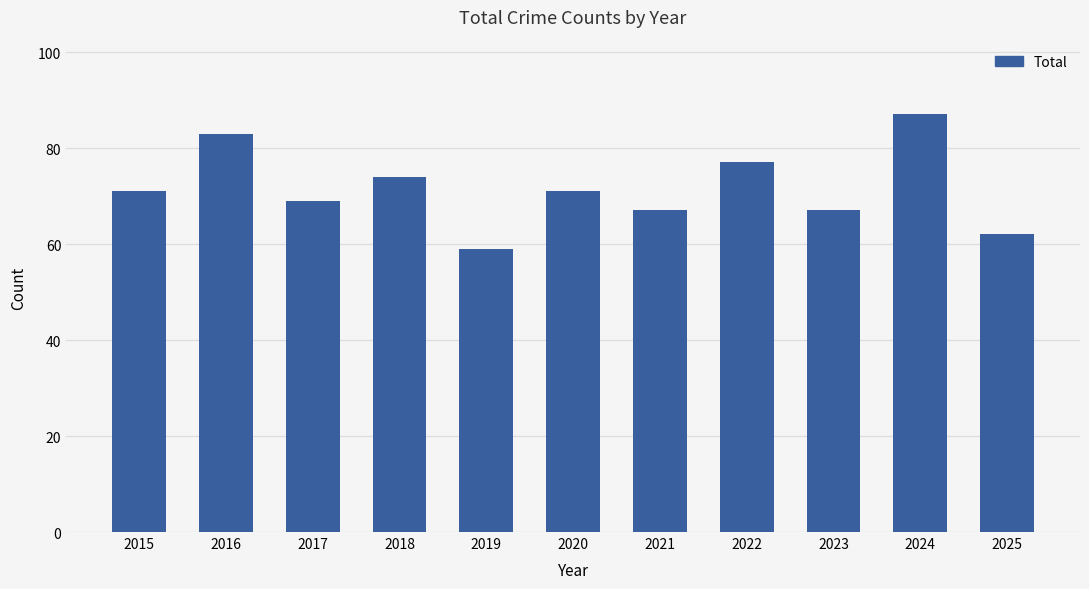

Are the bars grouped side by side (vs. stacked)?

No